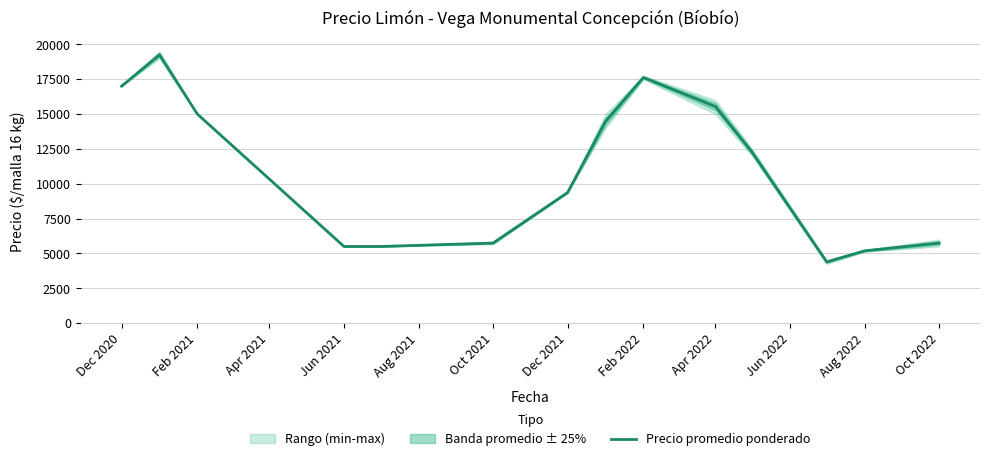

Count the number of values greater than 12250.

6